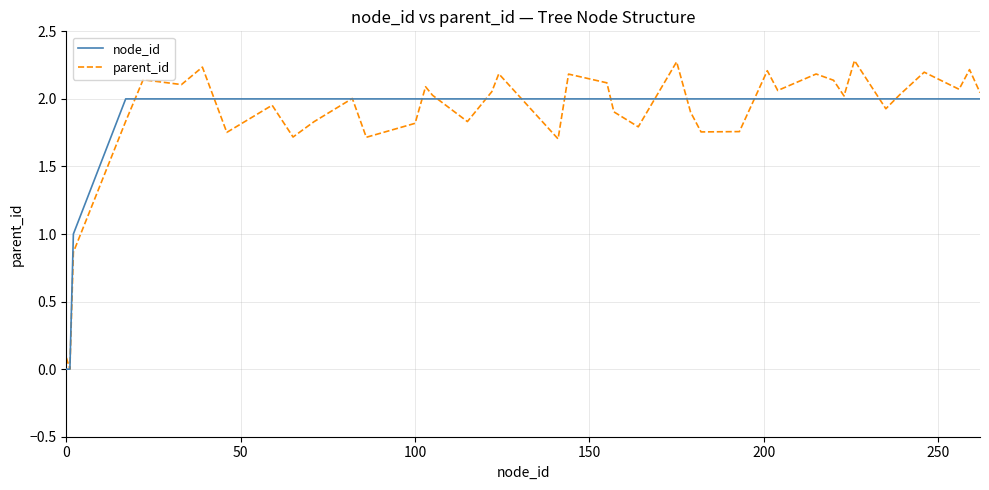

How many node_id values are between 2 and 3?

37